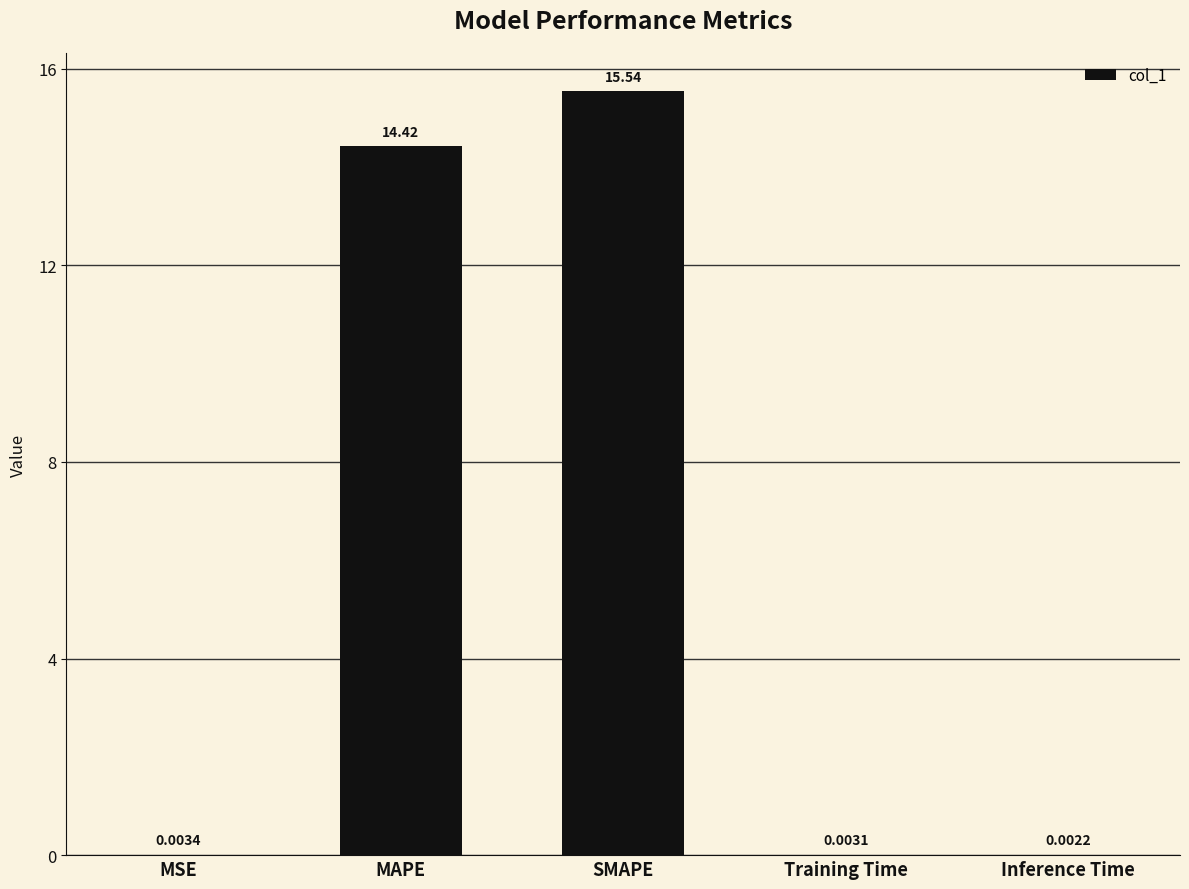

Are the bars horizontal?

No